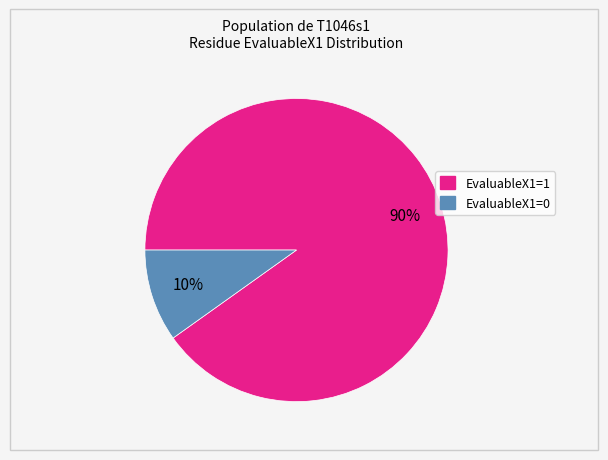

Which category has the biggest portion of the pie?

EvaluableX1=1